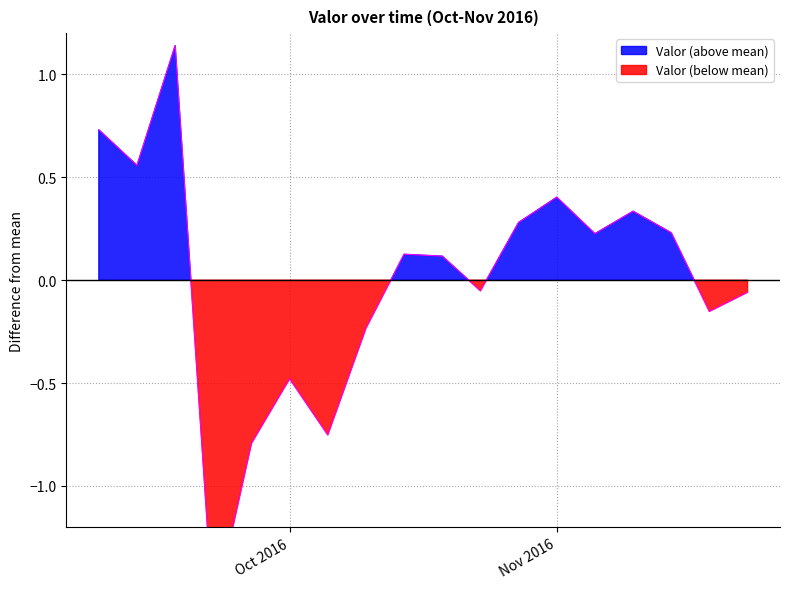

Reading right to left, extract all data points from this chart.

-0.1	-0.2	0.2	0.3	0.2	0.4	0.3	-0.1	0.1	0.1	-0.2	-0.8	-0.5	-0.8	-1.6	1.1	0.6	0.7